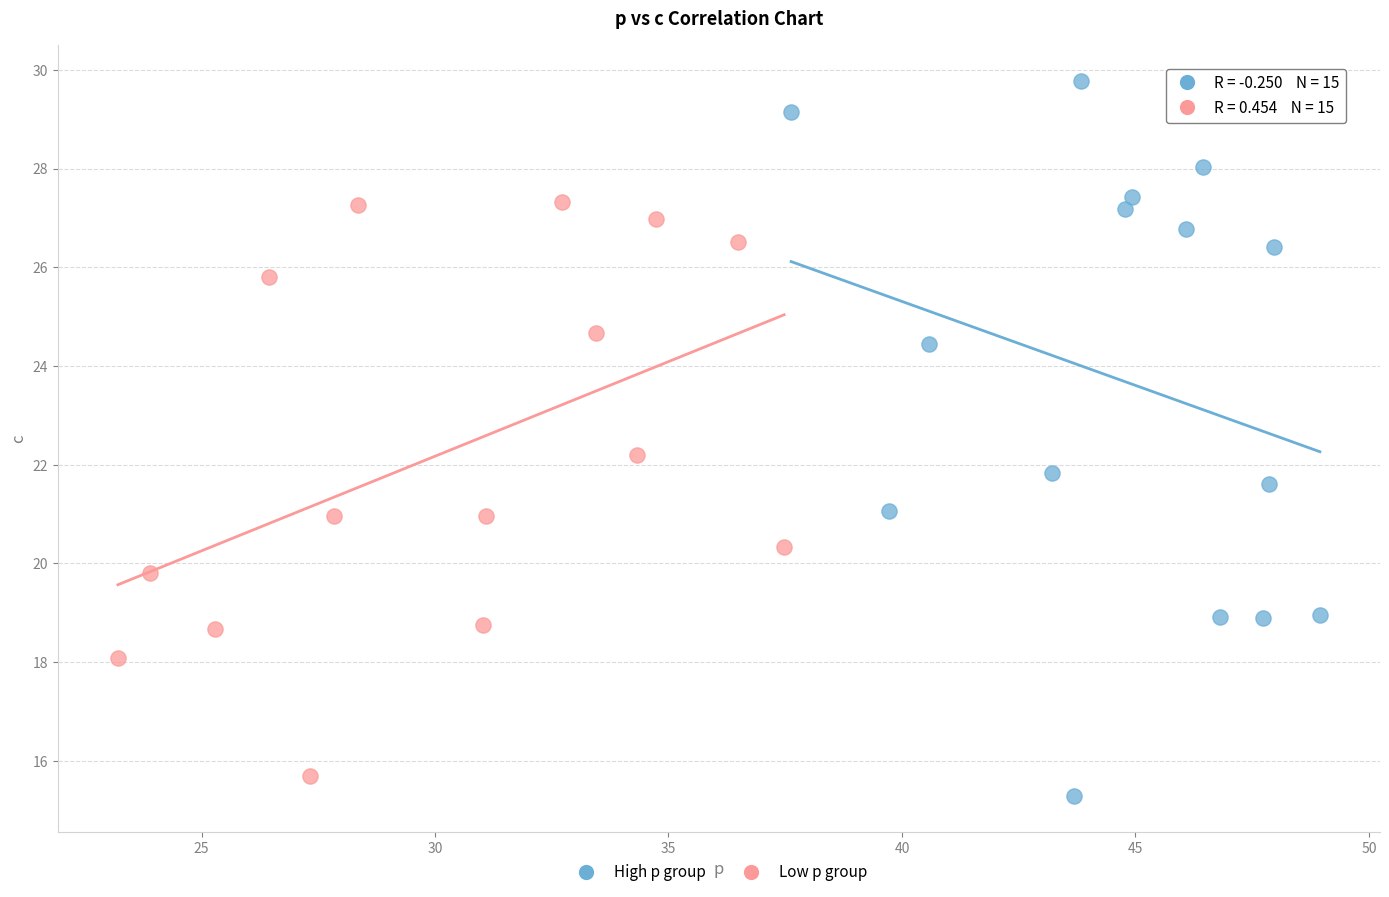

Which series contains the highest Y value?

High p group